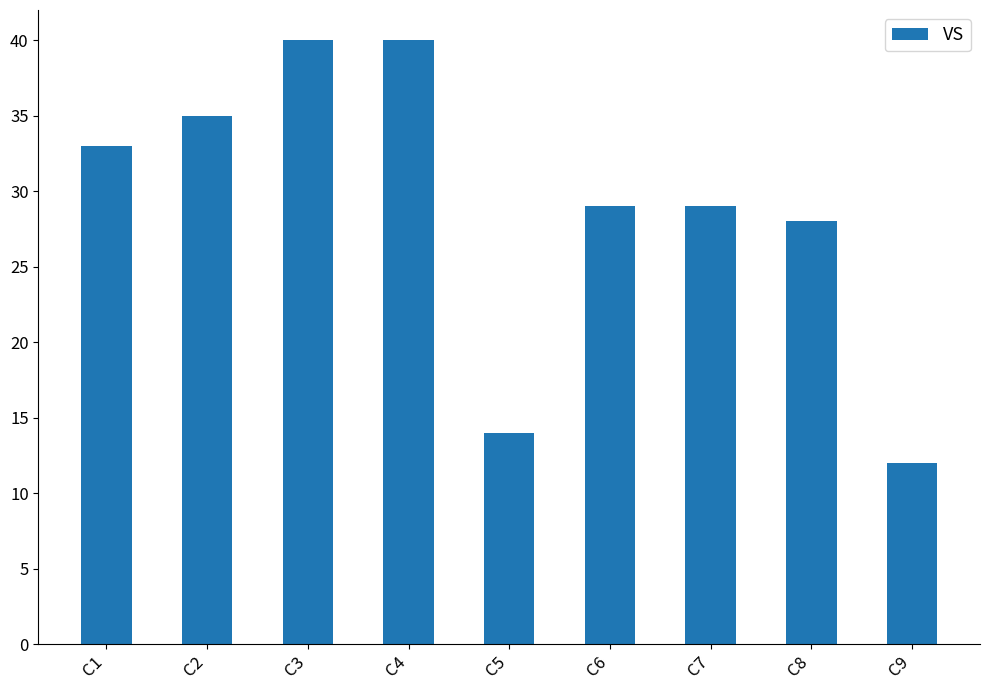

What is the change in value from C1 to C9?

-21